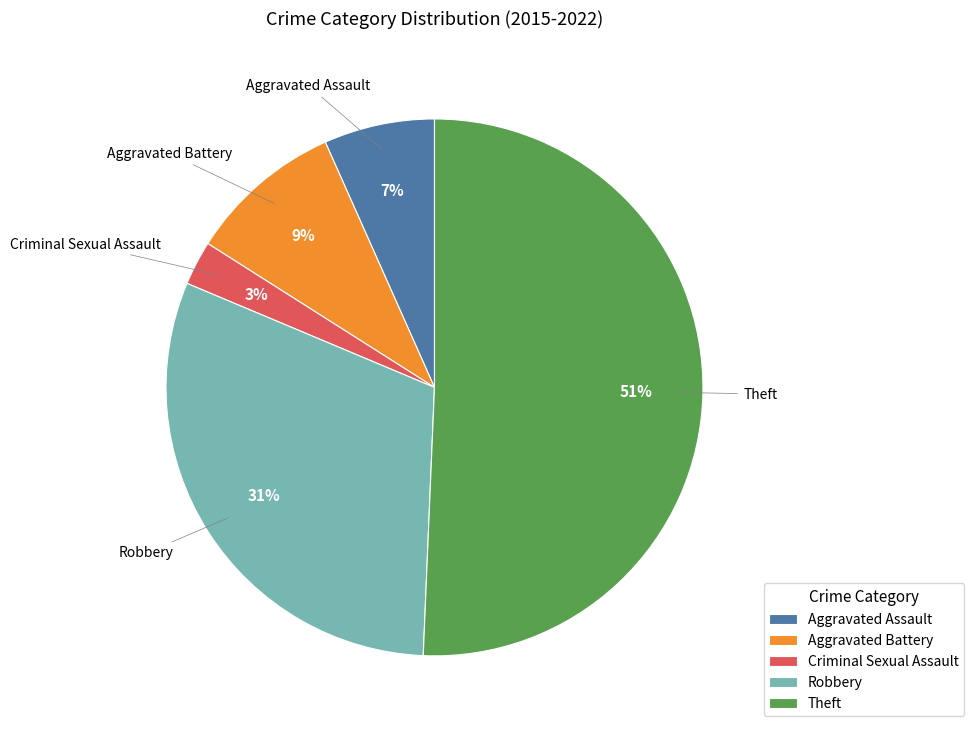

Which category has the smallest portion of the pie?

Criminal Sexual Assault